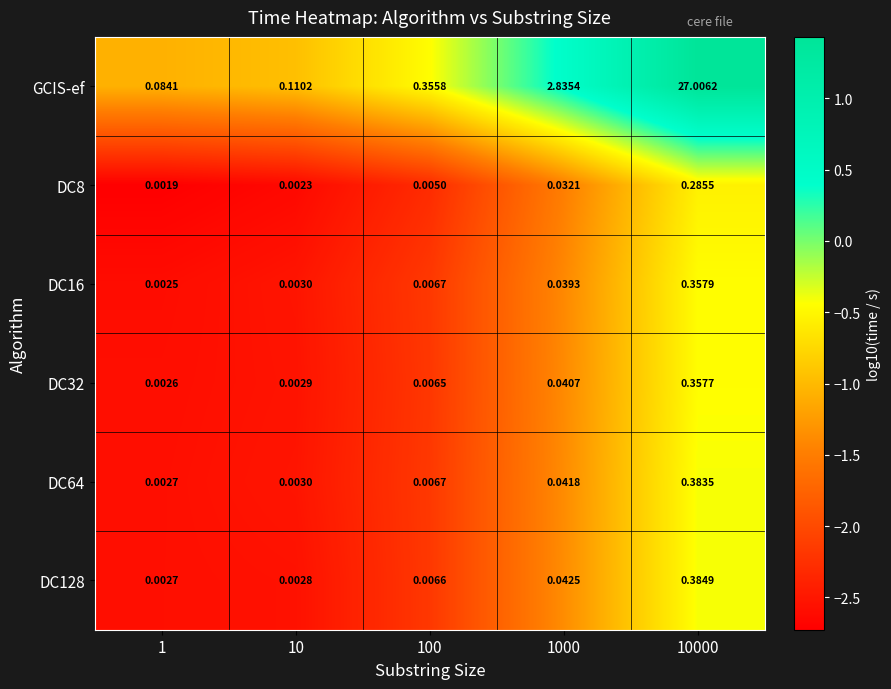

Which series has the largest total across all categories?

GCIS-ef